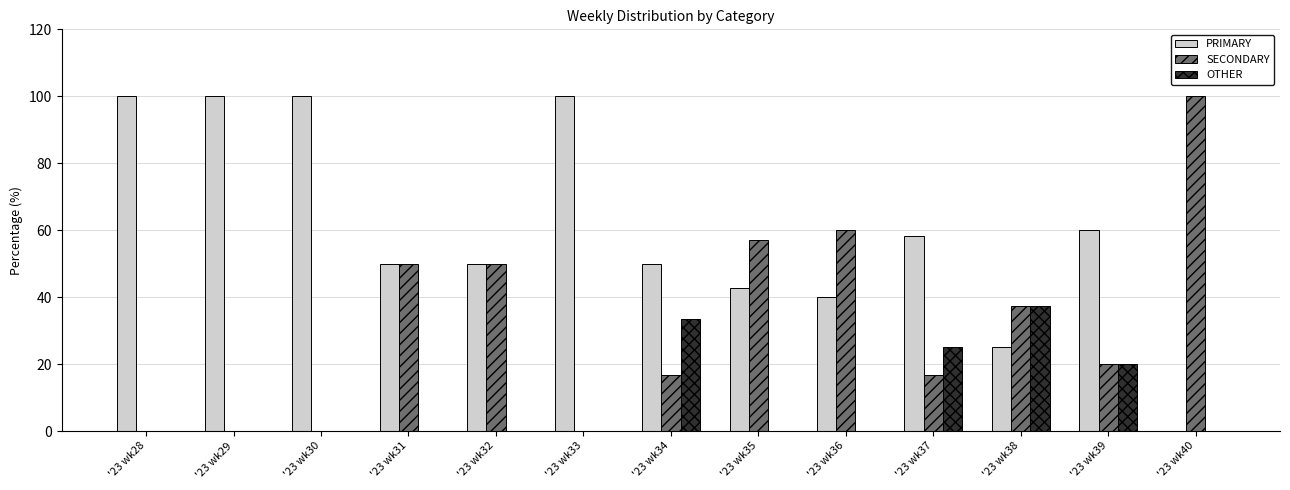

Is the value of PRIMARY at '23 wk36 greater than the value of SECONDARY at '23 wk37?

Yes